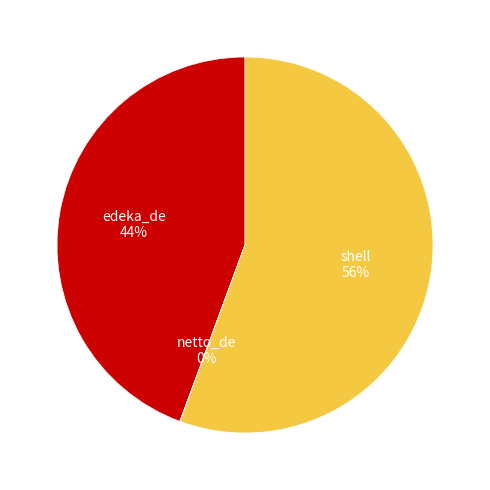

Between edeka_de and shell, which is larger?

shell